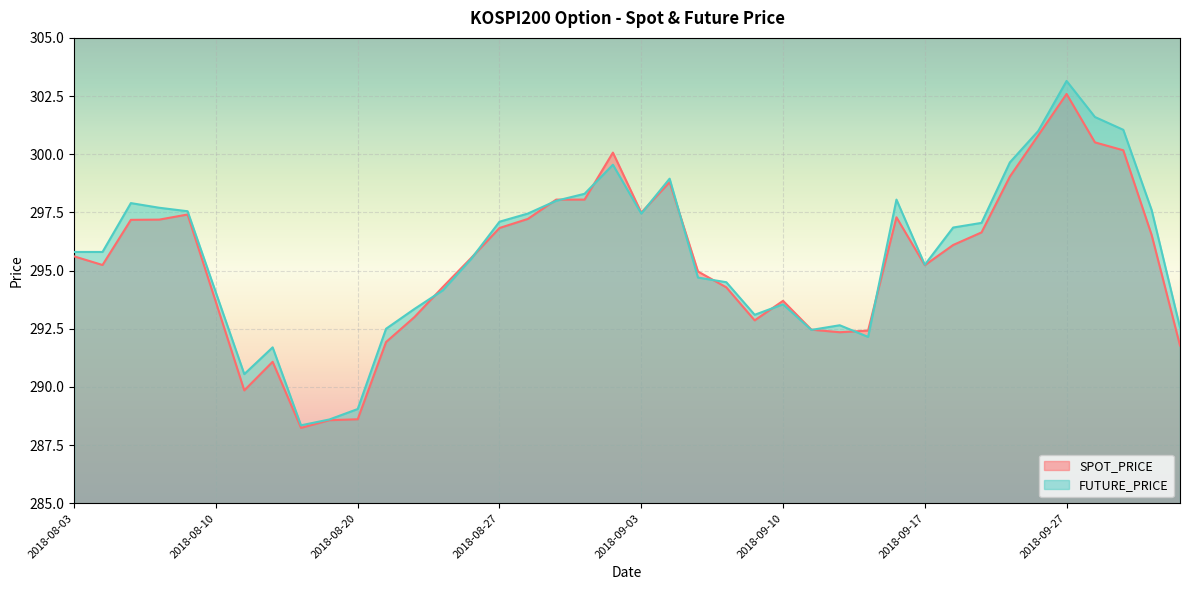

Between 2018-08-29 and 2018-09-18, which series saw the biggest shift?

SPOT_PRICE